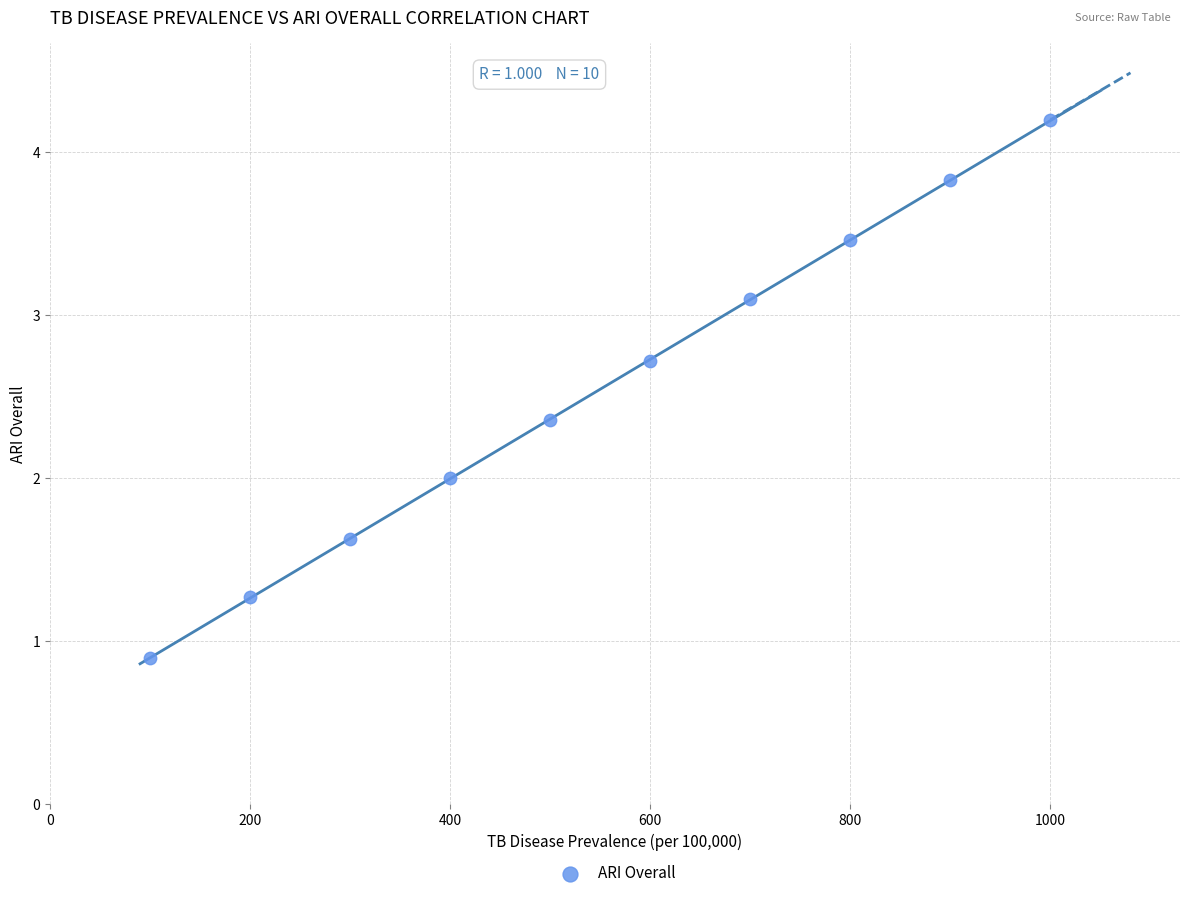

What is the range of Y values (max minus min)?

3.3